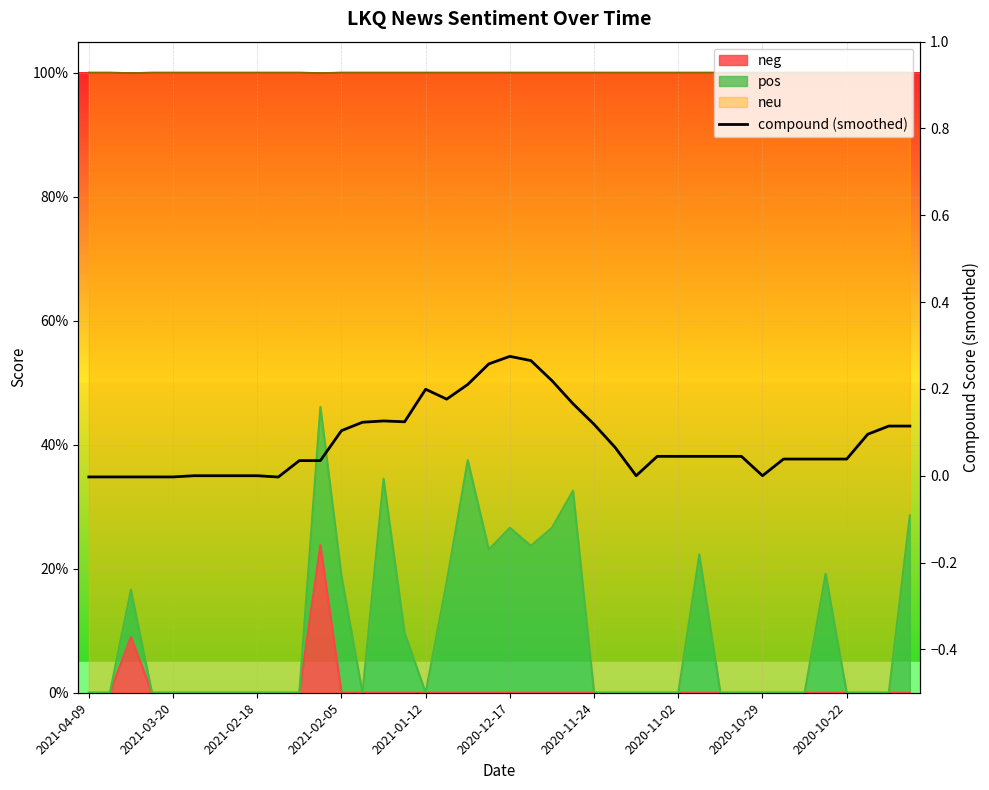

Where is the first local maximum?

14